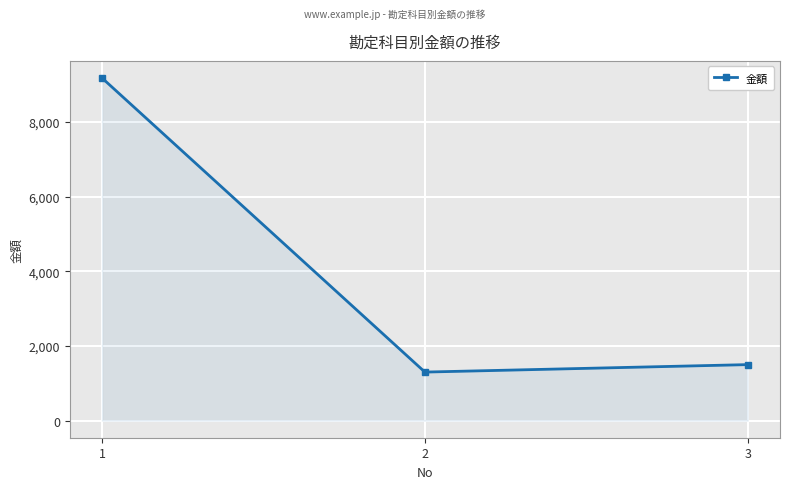

Which category has the lowest value across all series?

2